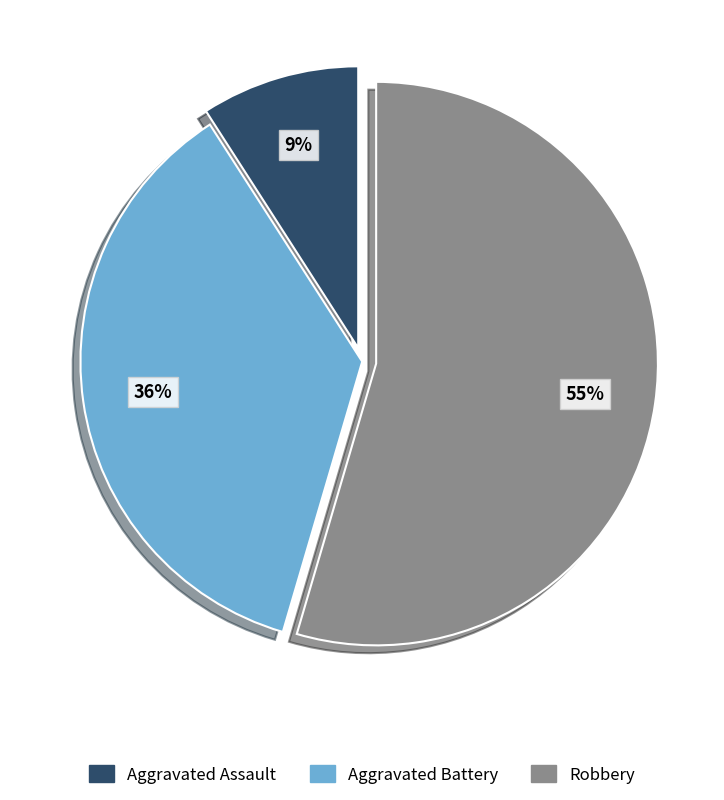

Is it true that Aggravated Assault is 9% of the pie?

True